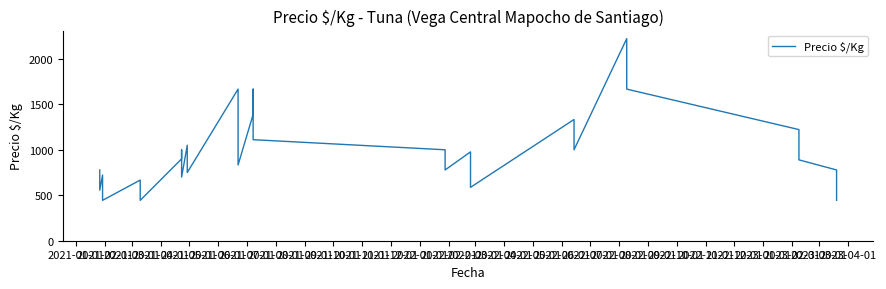

How many interior local valleys (lower than both neighbors) does the data have?

9